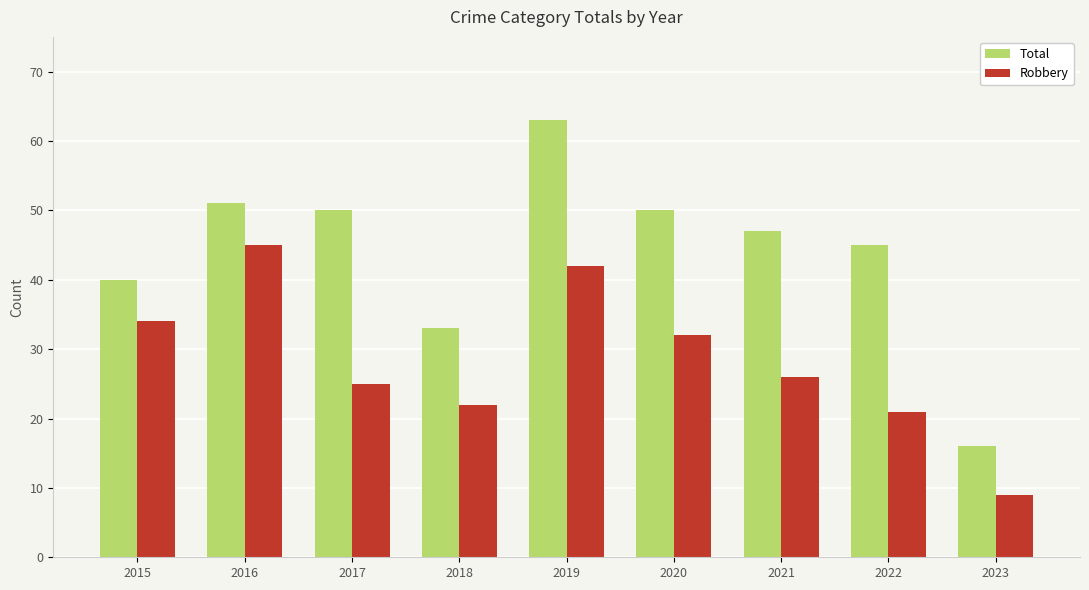

List the labels in order of Robbery value, smallest first.

2023, 2022, 2018, 2017, 2021, 2020, 2015, 2019, 2016